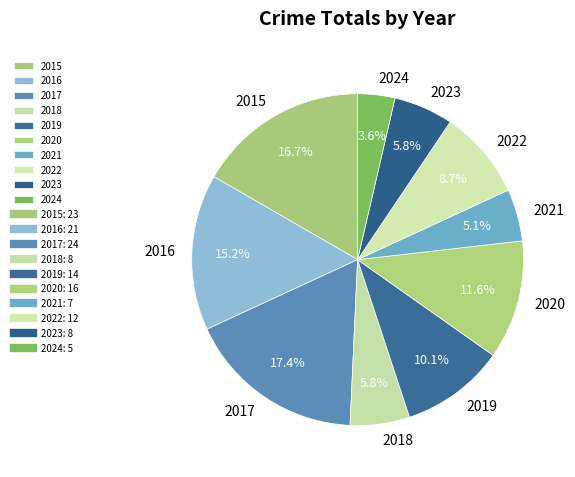

Is the sum of 2019 and 2022 greater than half?

No